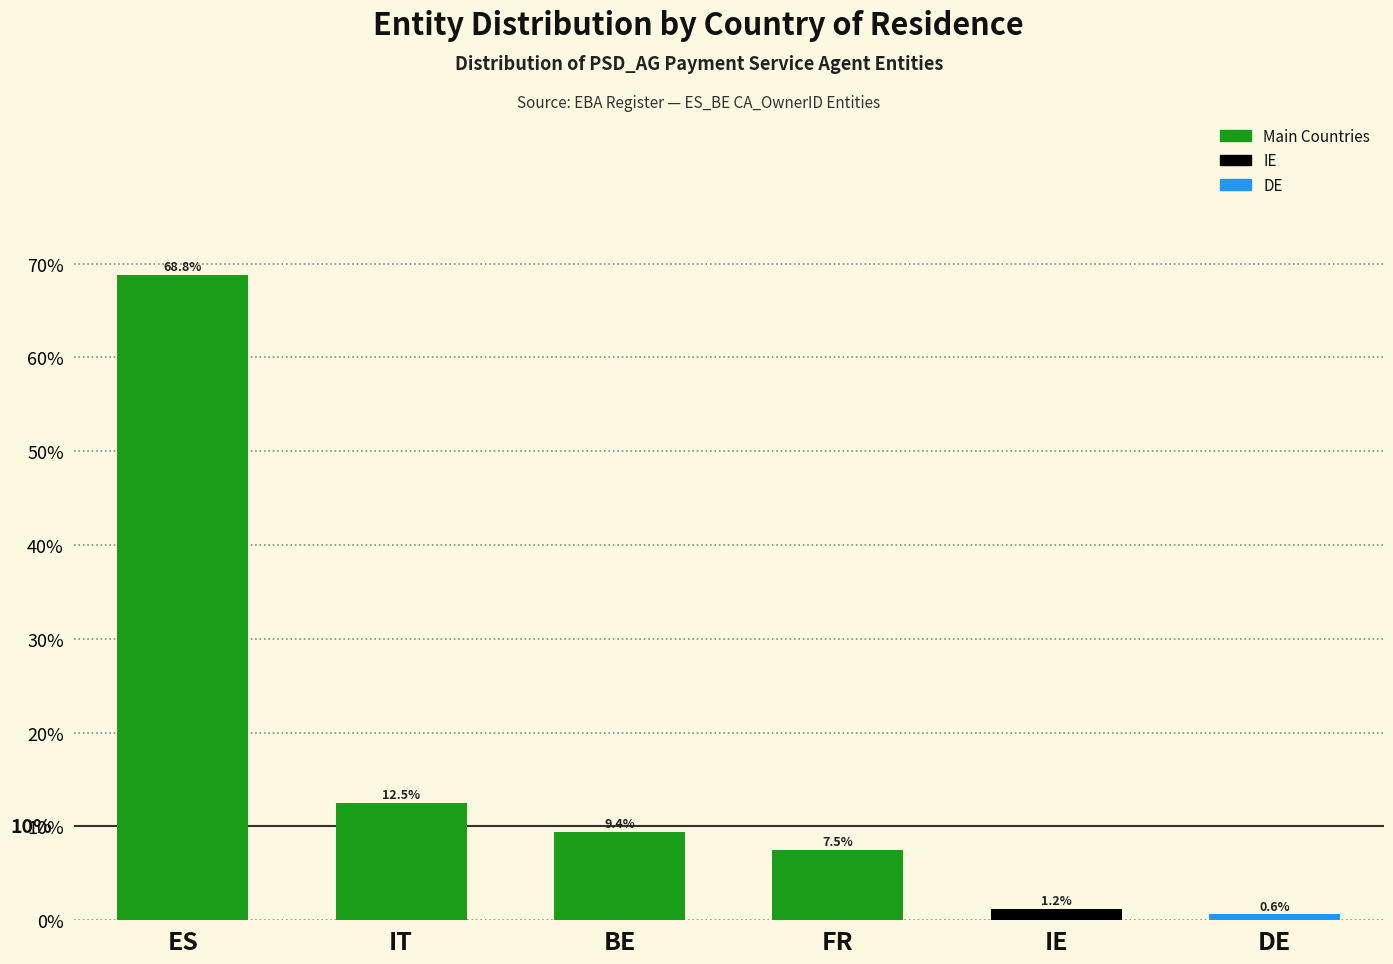

What position from the right is DE?

1